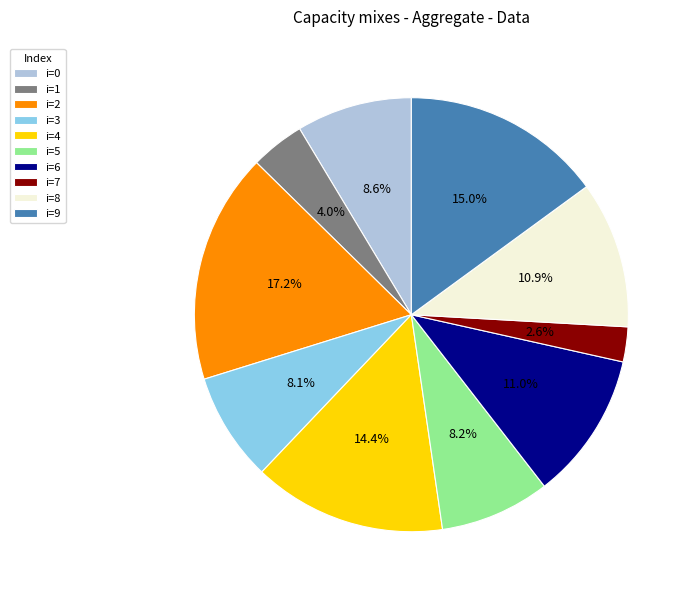

Count the number of slices in the pie.

10